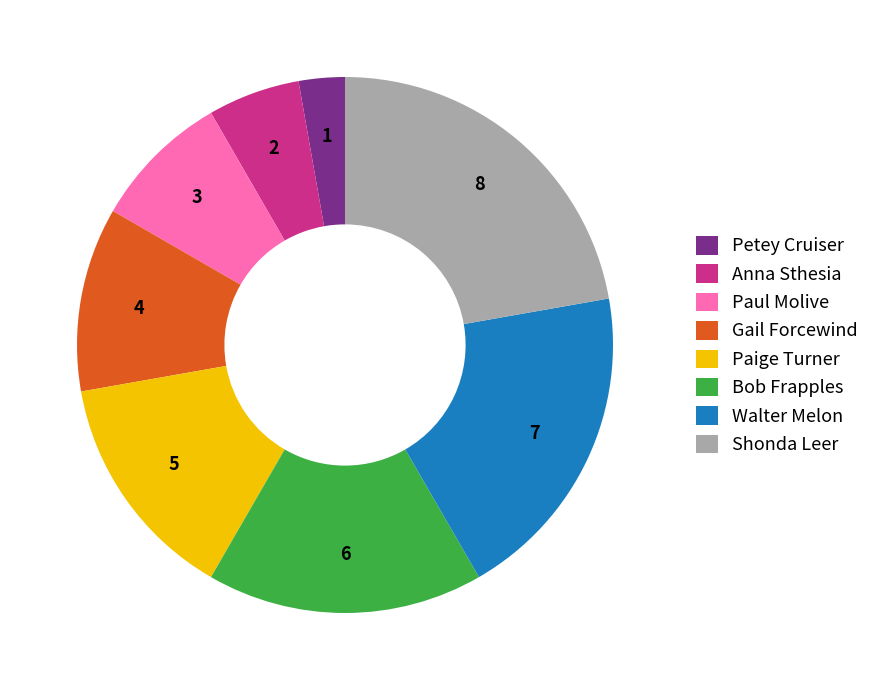

Is the sum of Anna Sthesia and Paul Molive greater than half?

No